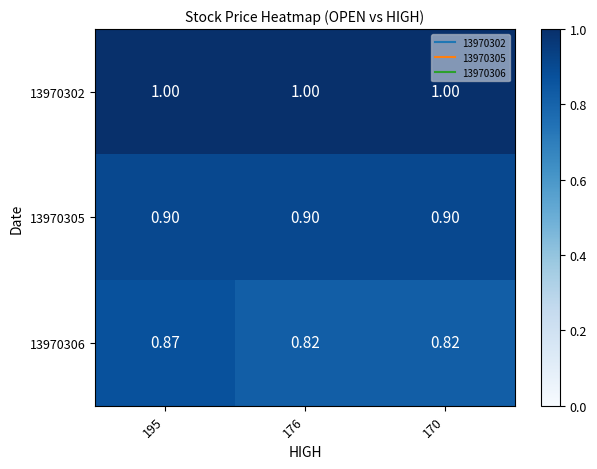

Is the value of 13970302 at 176 greater than the value of 13970305 at 176?

Yes